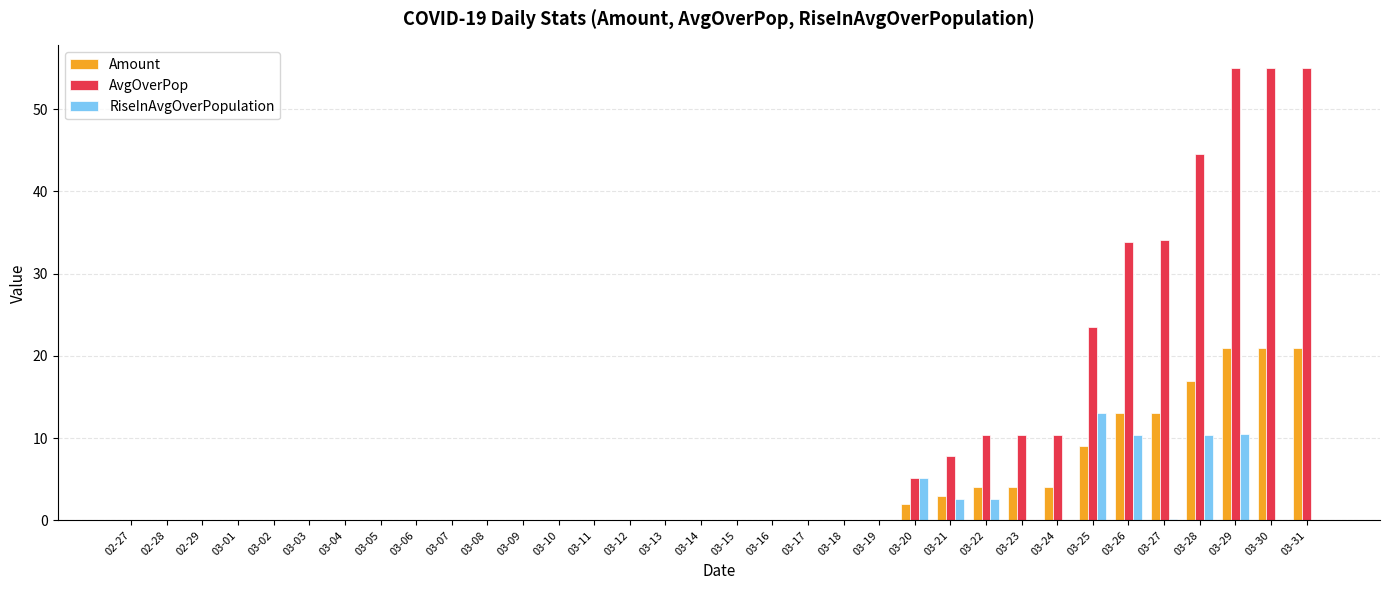

Where is RiseInAvgOverPopulation nearest to the value 6?

03-20